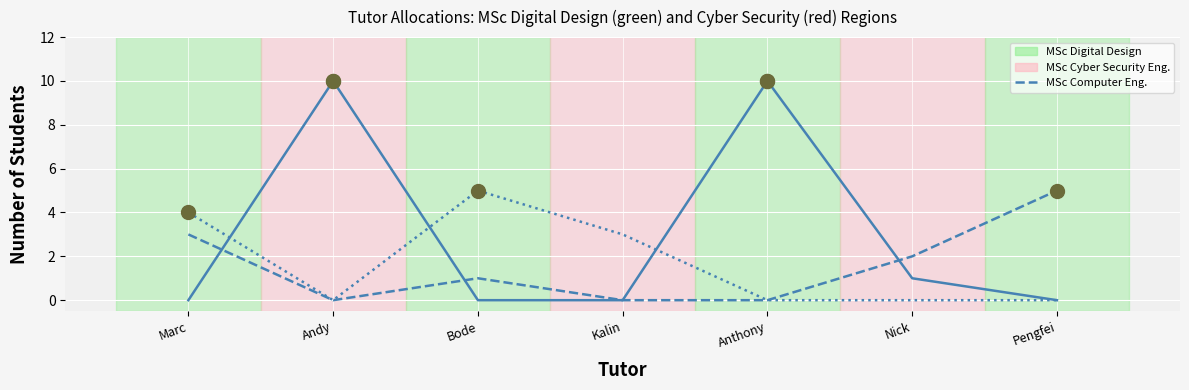

What is the difference between the highest and lowest values at Anthony?

10